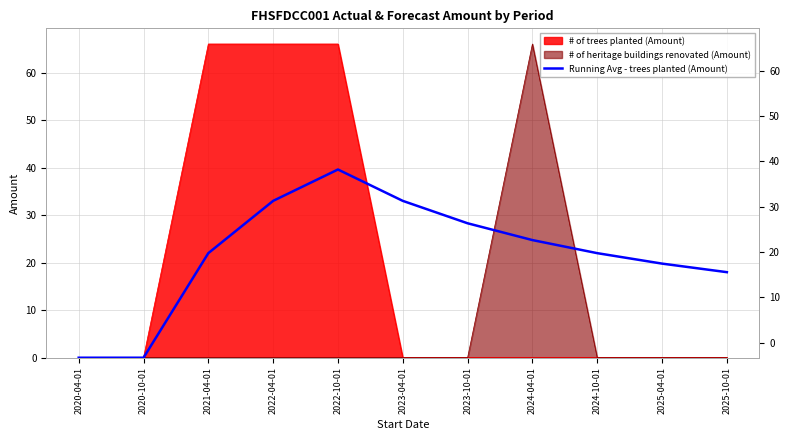

Reading left to right, extract all data points from this chart.

2020-04-01=0.0	2020-10-01=0.0	2021-04-01=22.0	2022-04-01=33.0	2022-10-01=39.6	2023-04-01=33.0	2023-10-01=28.3	2024-04-01=24.8	2024-10-01=22.0	2025-04-01=19.8	2025-10-01=18.0